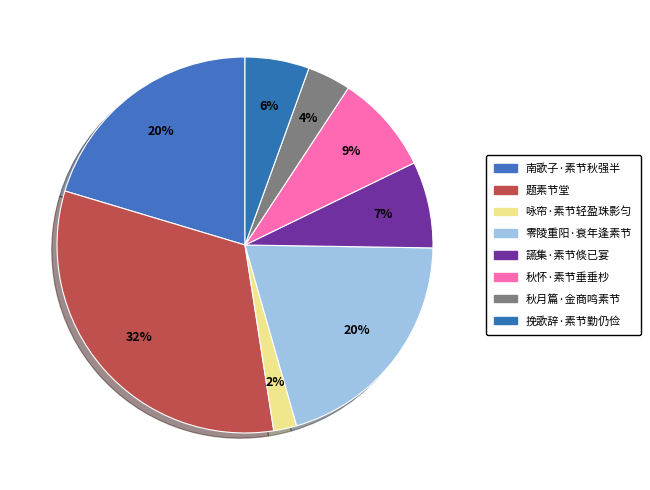

To the nearest percent, what percentage of the pie is 讌集·素节倐已宴?

7%